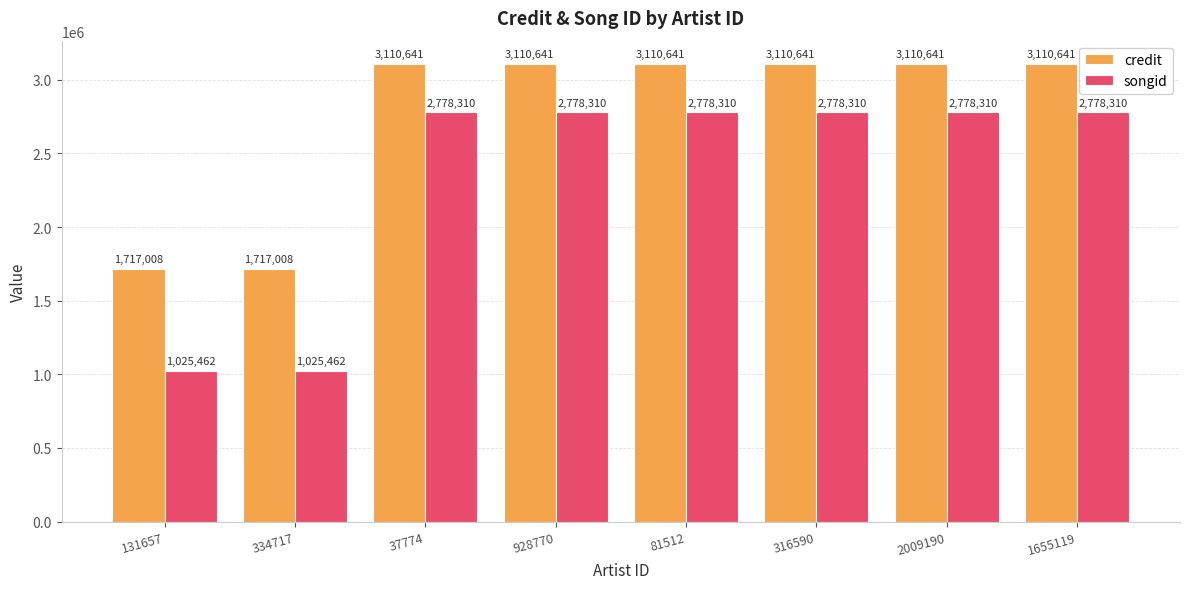

What is the value of the credit bar at the 1st from the left?

1717008